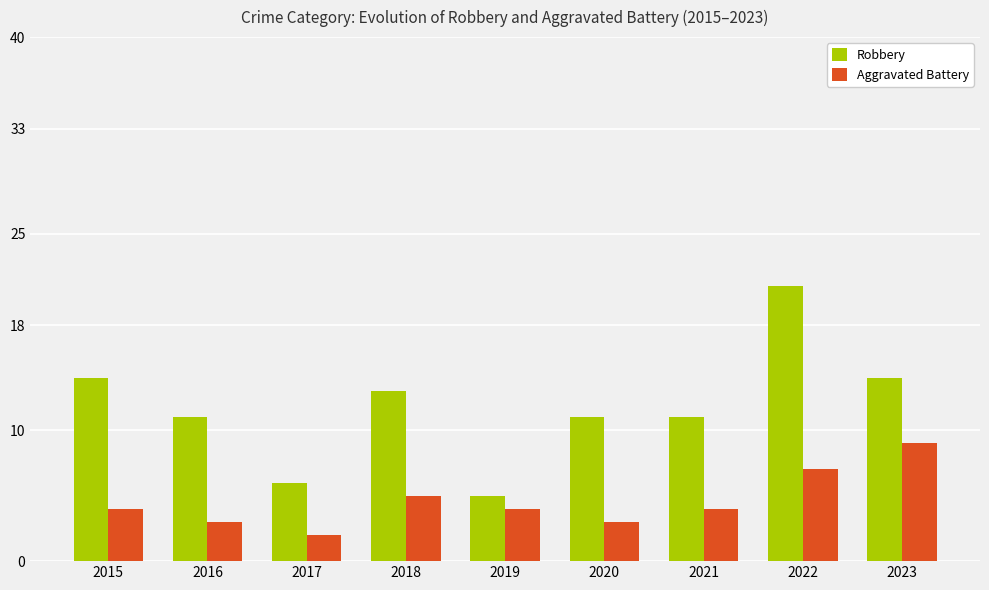

How many bars are there in each group?

2